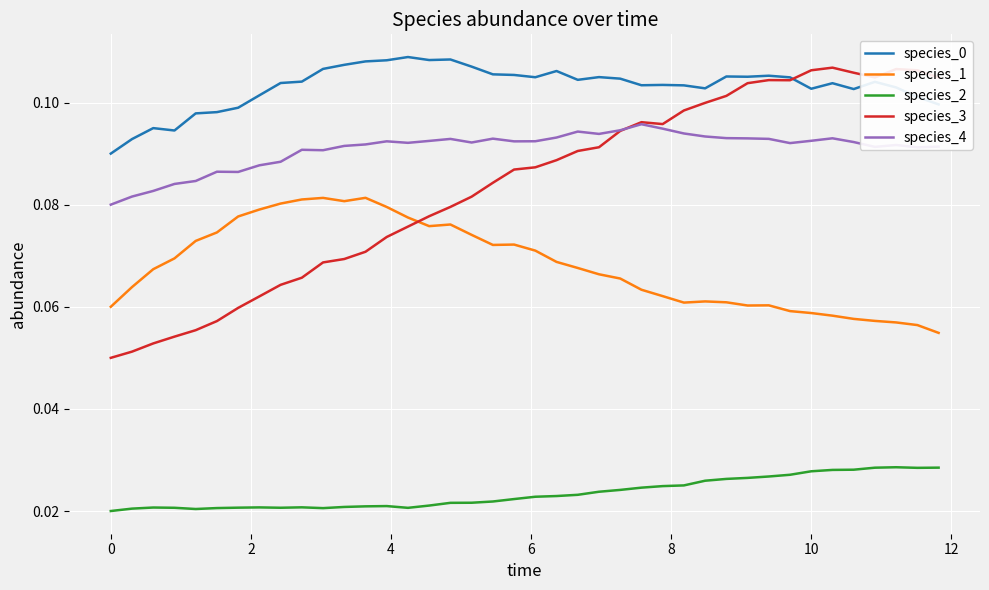

Which series has the widest spread of values?

species_3